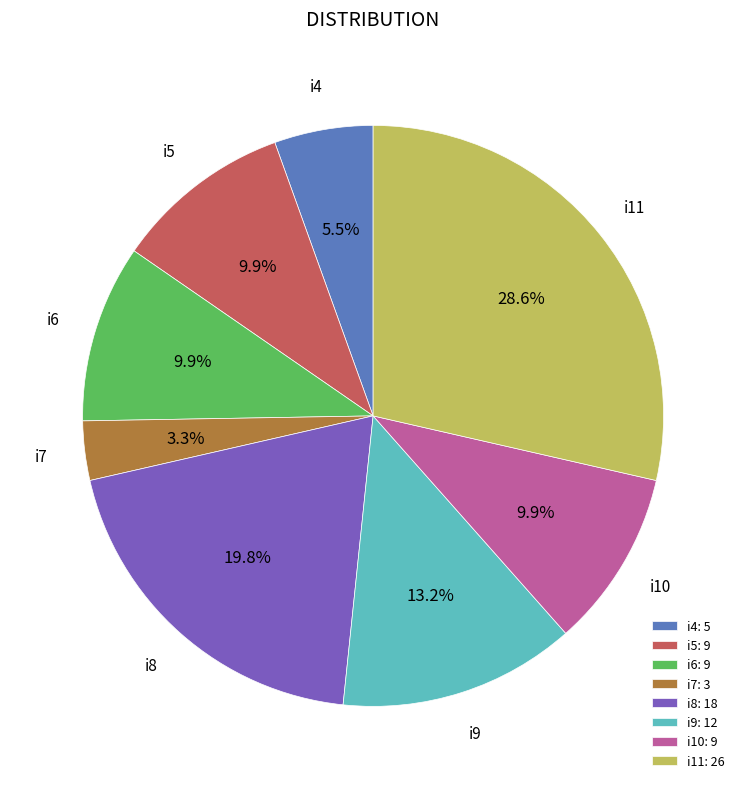

True or false: i11 accounts for 29% of the total.

True